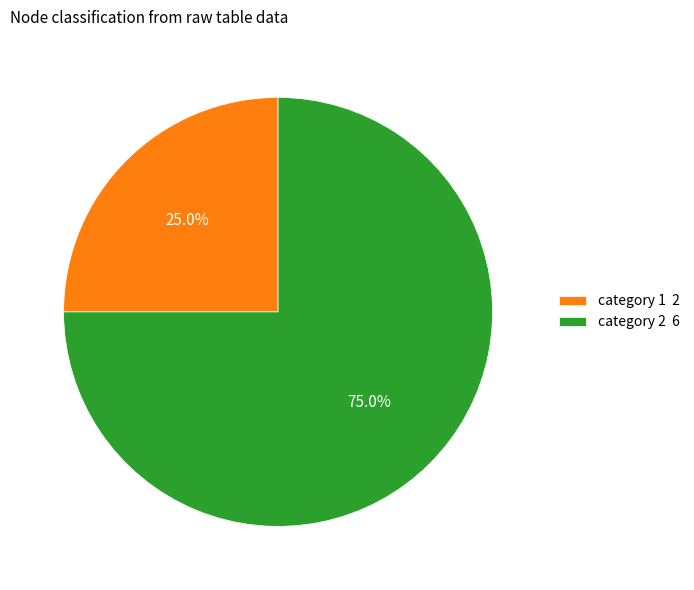

Do category 1 2 and category 2 6 together represent more than half of the pie?

Yes